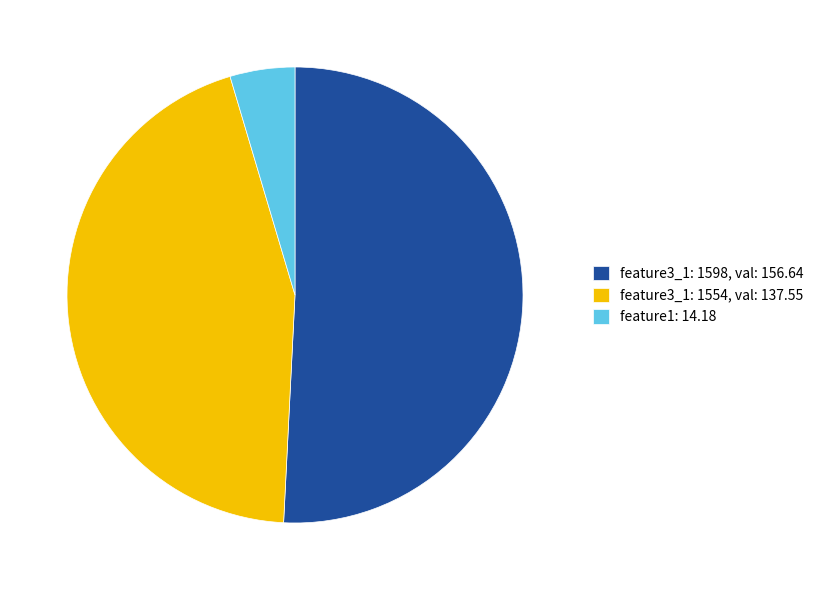

Which has a higher value, feature1: 14.18 or feature3_1: 1554, val: 137.55?

feature3_1: 1554, val: 137.55